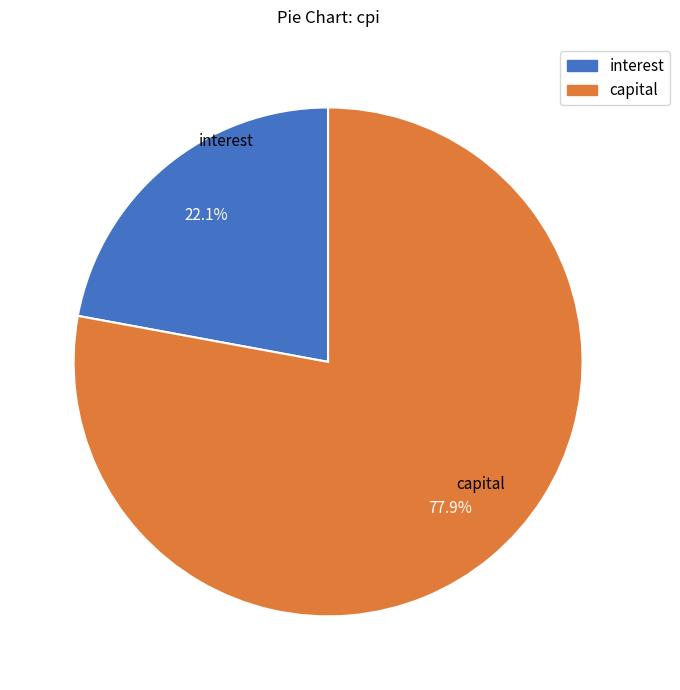

Does any single category account for the majority?

Yes